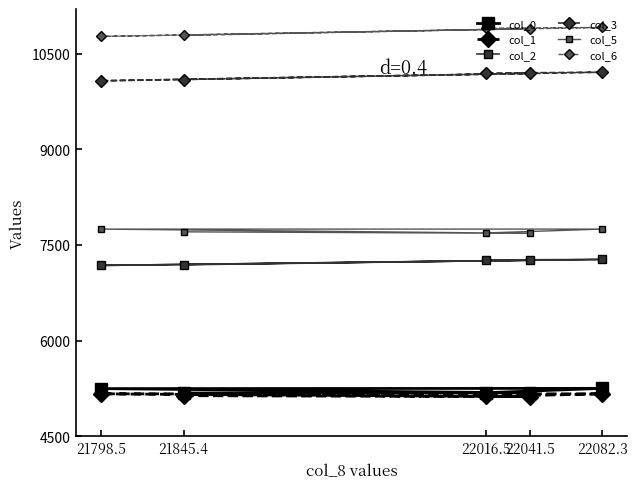

What are all the series names shown in the legend?

col_0, col_1, col_2, col_3, col_5, col_6